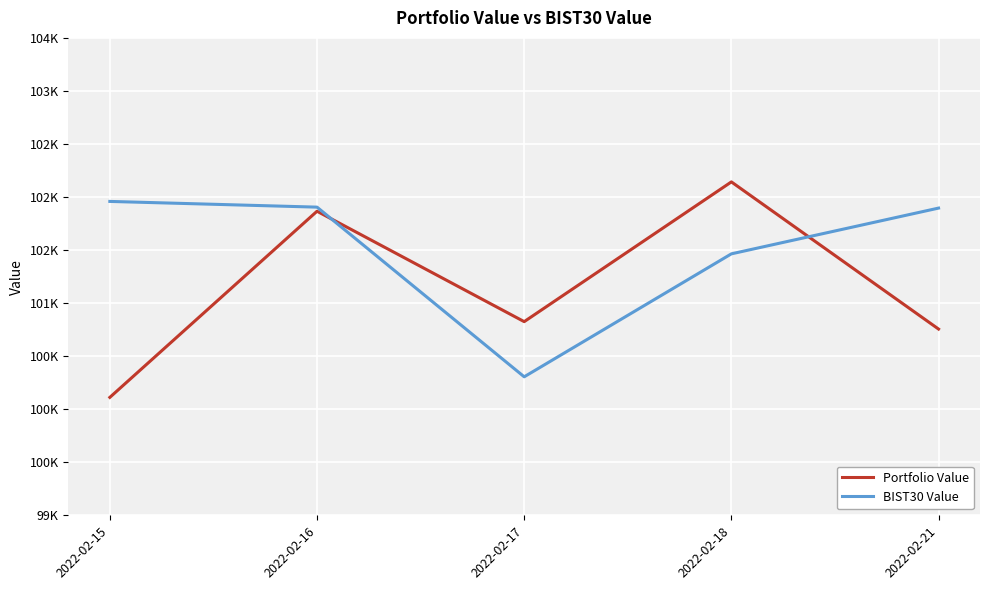

Reading right to left, transcribe all the data shown in this chart.

Portfolio Value: 2022-02-21=100755.4	2022-02-18=102142.6	2022-02-17=100825.4	2022-02-16=101866.0	2022-02-15=100111.5
BIST30 Value: 2022-02-21=101895.7	2022-02-18=101464.4	2022-02-17=100305.5	2022-02-16=101904.7	2022-02-15=101958.6